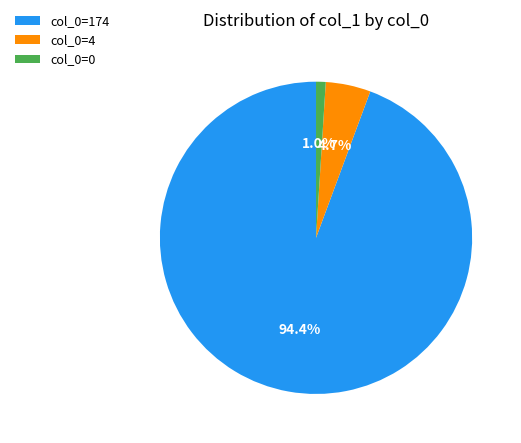

Count the number of slices in the pie.

3